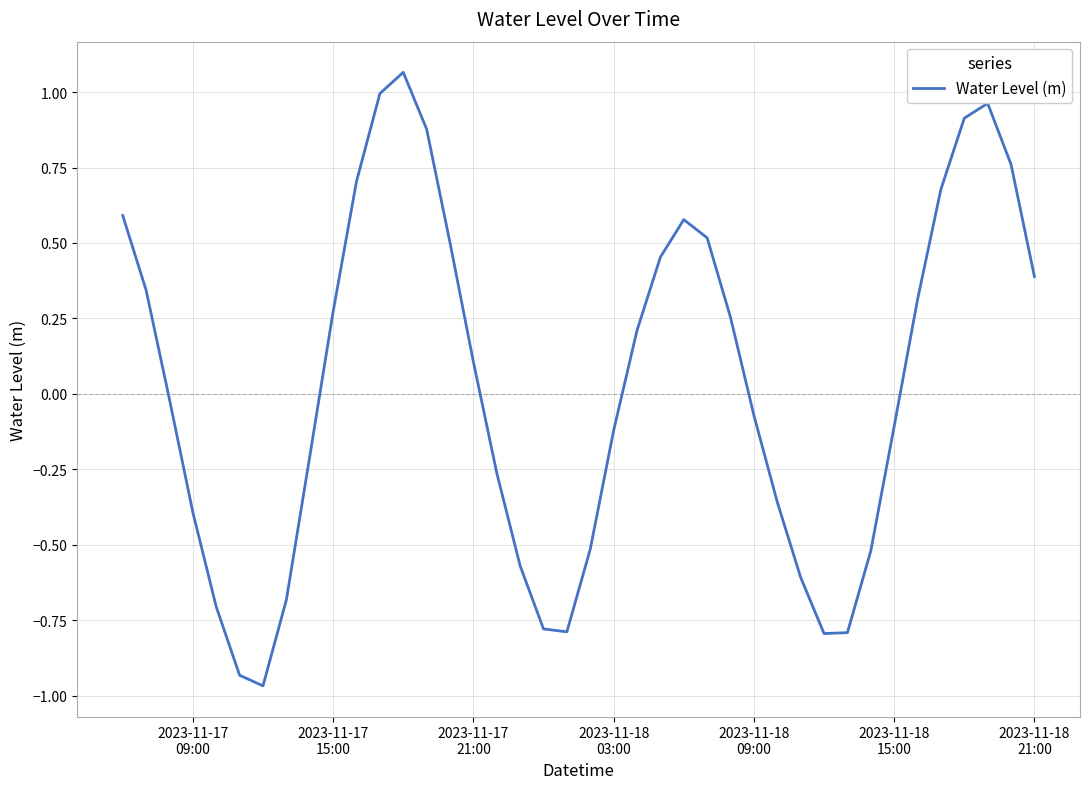

What is the difference between the maximum and minimum values?

2.0